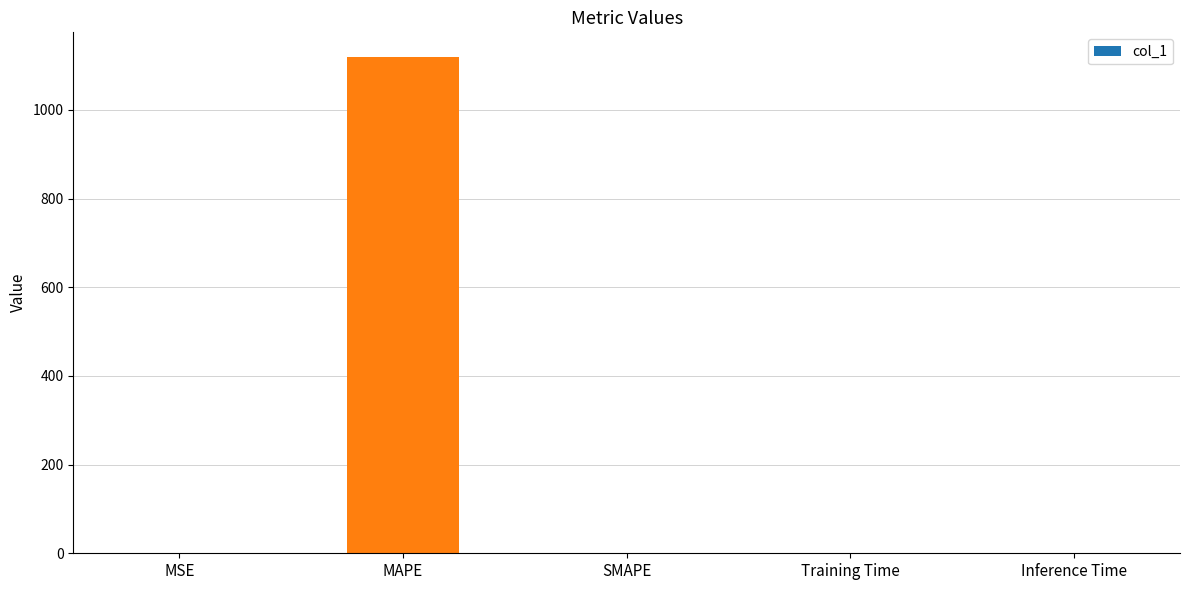

How many distinct data groups are displayed?

1